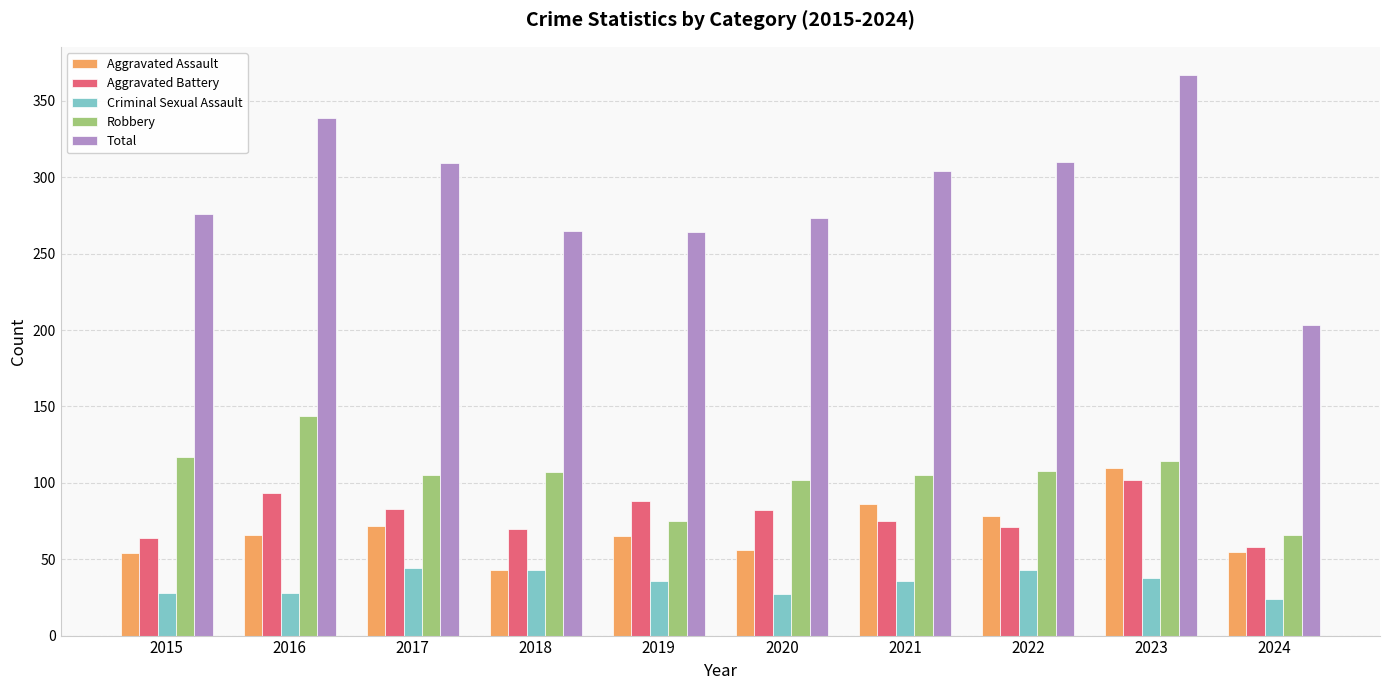

The value of Robbery at 2016 is 144. True or false?

True